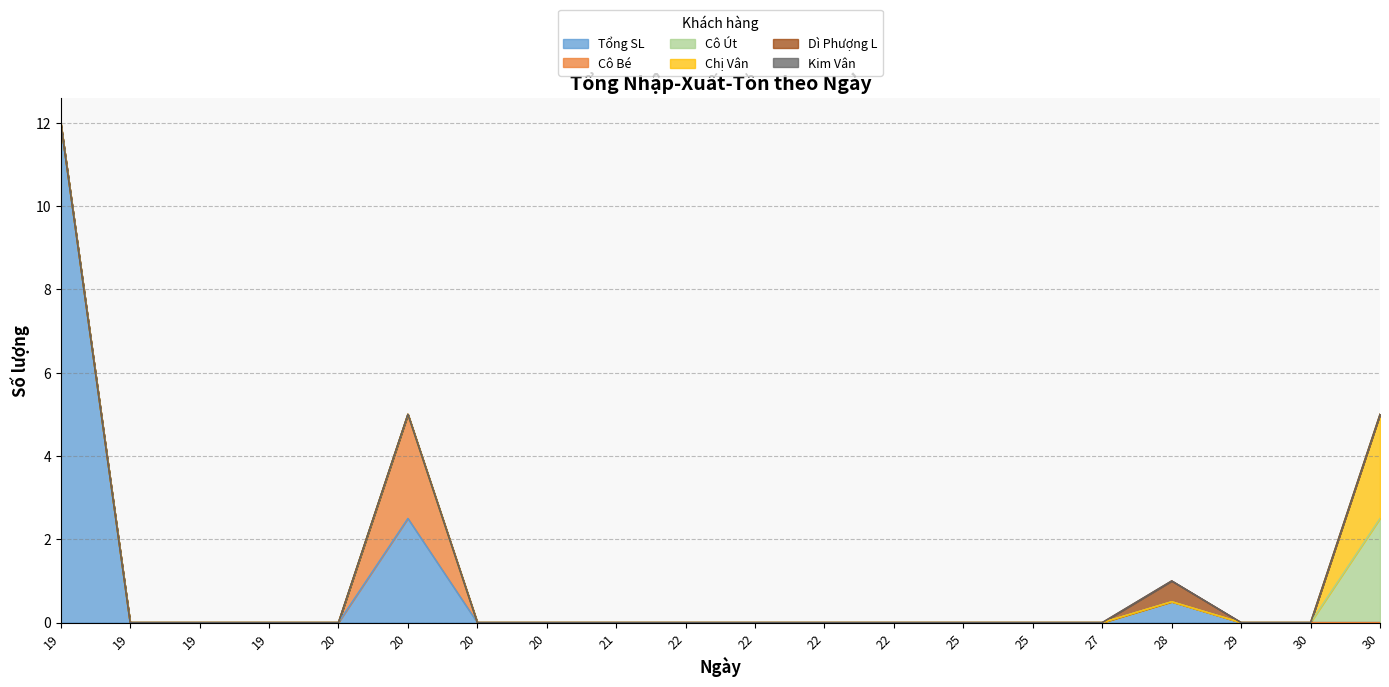

The Kim Vân series shows 0.0 at 19. True or false?

True